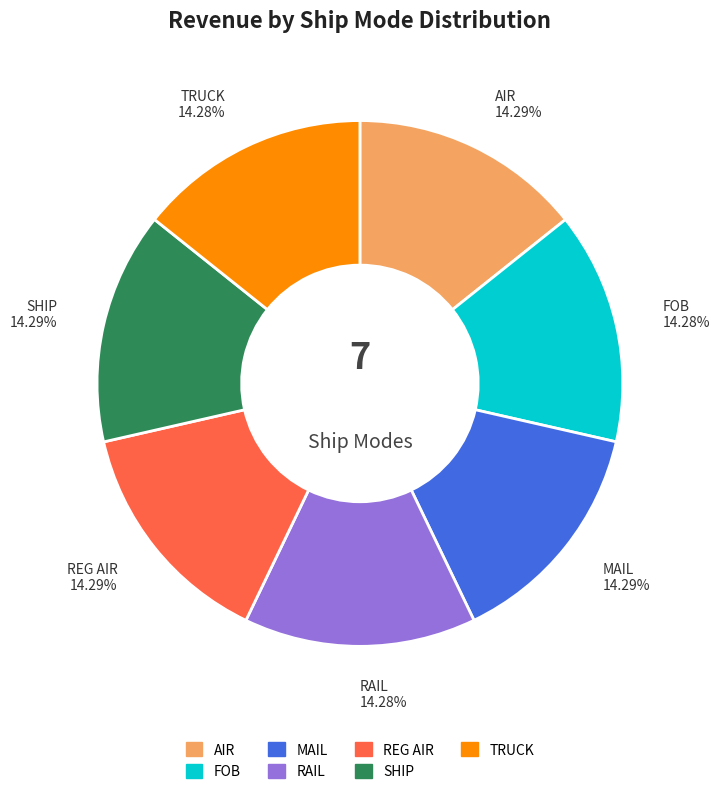

How many segments does this pie chart have?

7